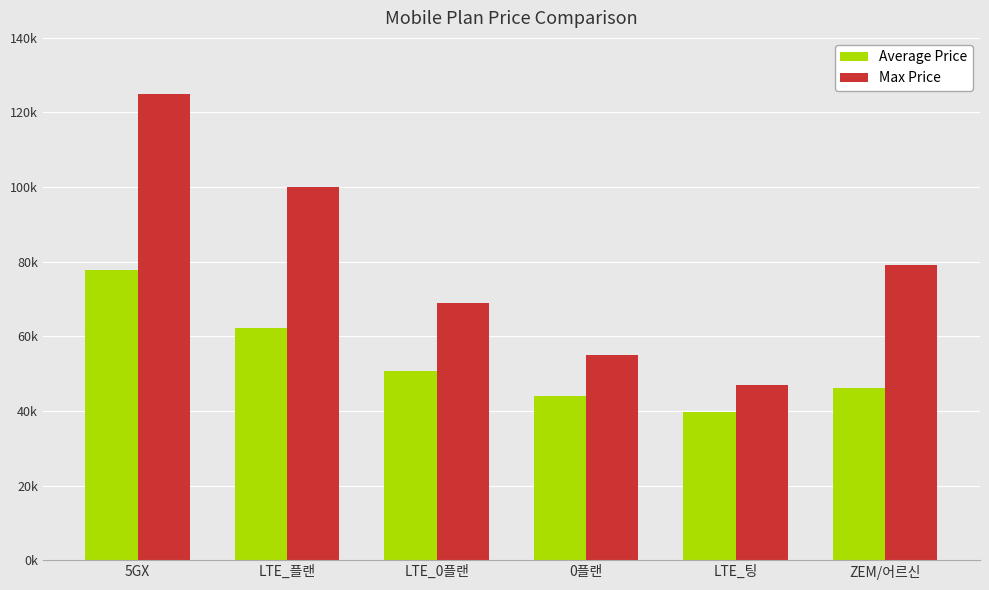

List the series in order of their peak value, lowest first.

Average Price, Max Price